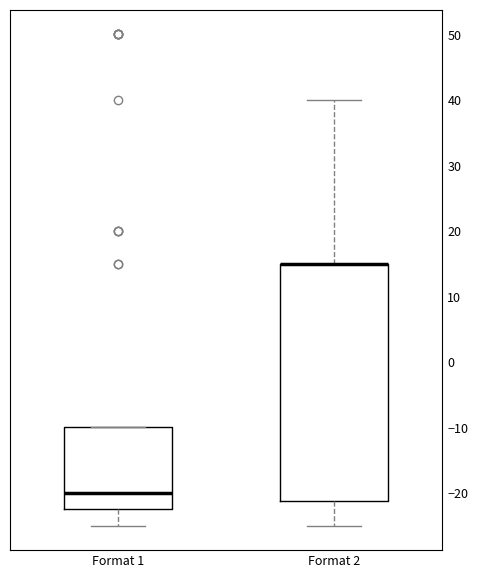

Reading left to right, transcribe this box plot: for each box, give where its median line is, the range the box spans, and where its two whiskers end, as read against the y-axis. The values are not printed on the chart, so give them approximately, as read against the axis.

Format 1: median -20, box -22 to -10, whiskers -25 to -10
Format 2: median 15 (drawn on the box's upper edge), box -21 to 15, whiskers -25 to 40